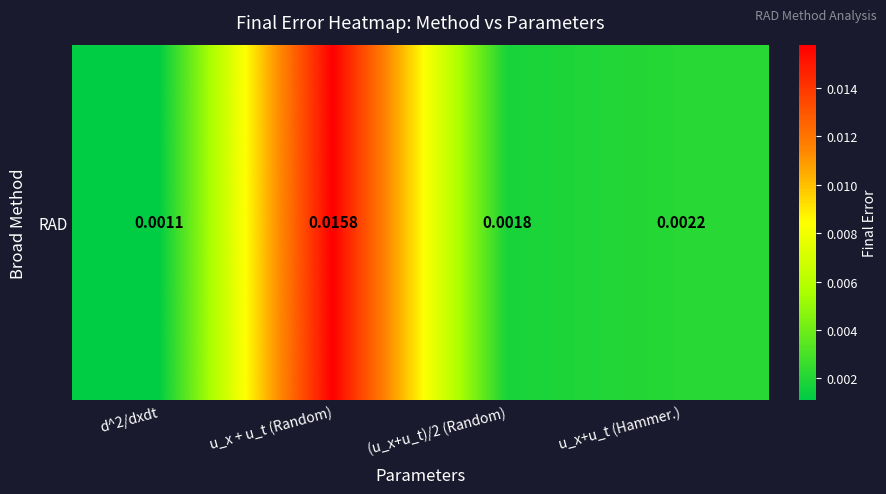

List the labels in order of value, largest first.

u_x + u_t (Random), u_x+u_t (Hammer.), (u_x+u_t)/2 (Random), d^2/dxdt